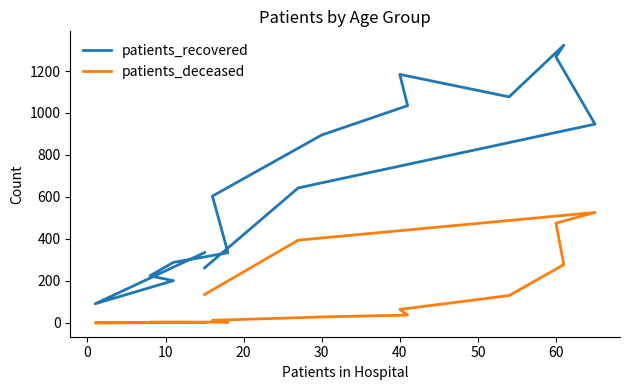

What is the spread (max minus min) of values at 9?

1120